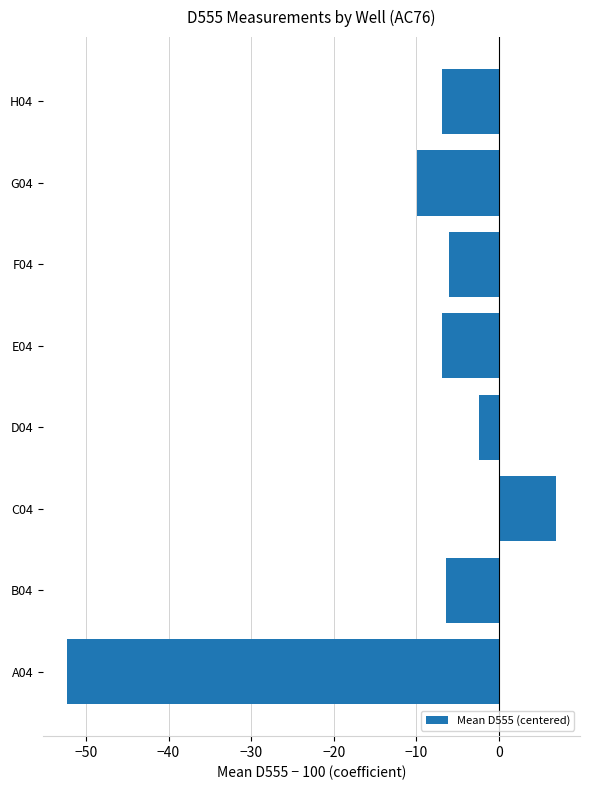

What is the change in value from G04 to H04?

+2.9